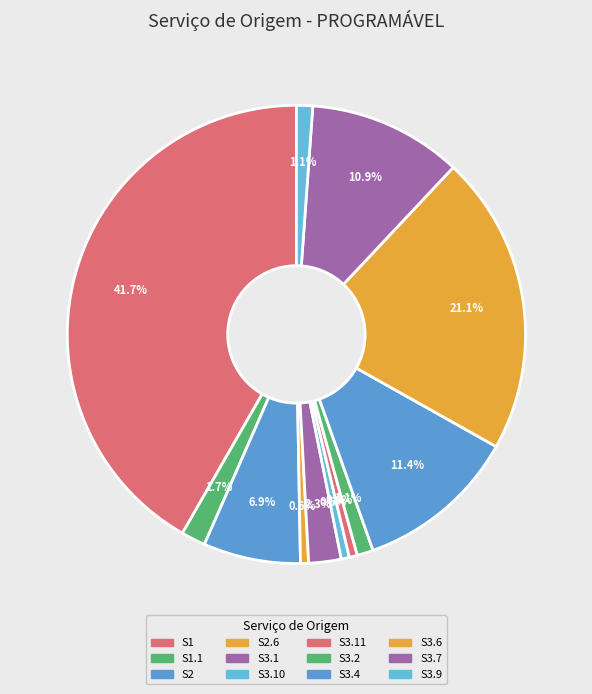

Which slice is the largest?

S1